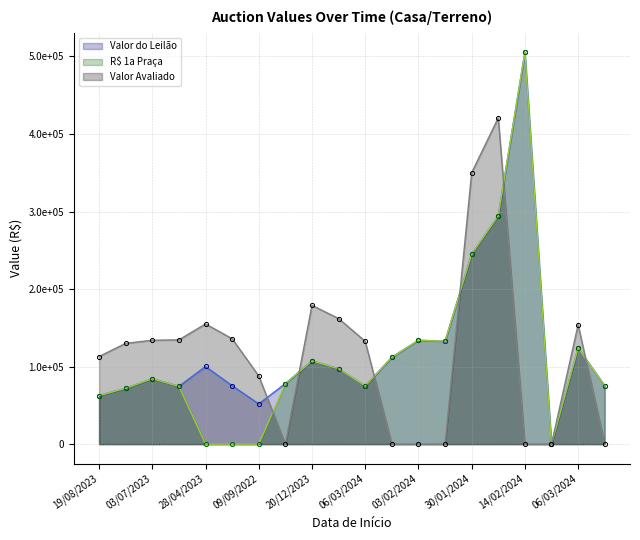

Where is Valor do Leilão nearest to the value 252668?

30/01/2024